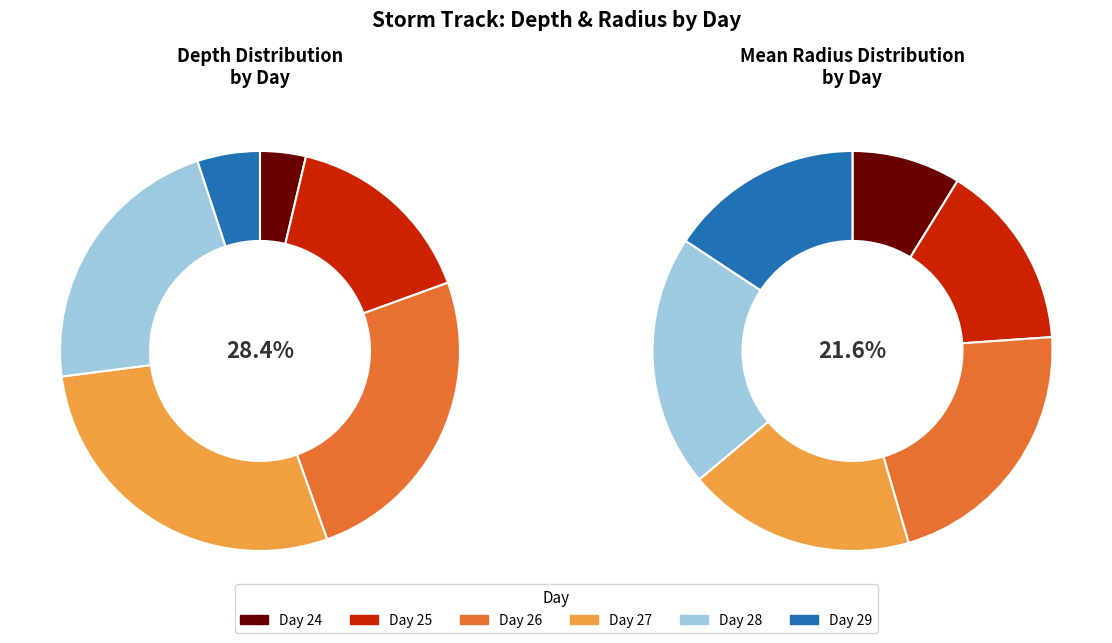

Is the sum of 28 and 27 greater than half?

No